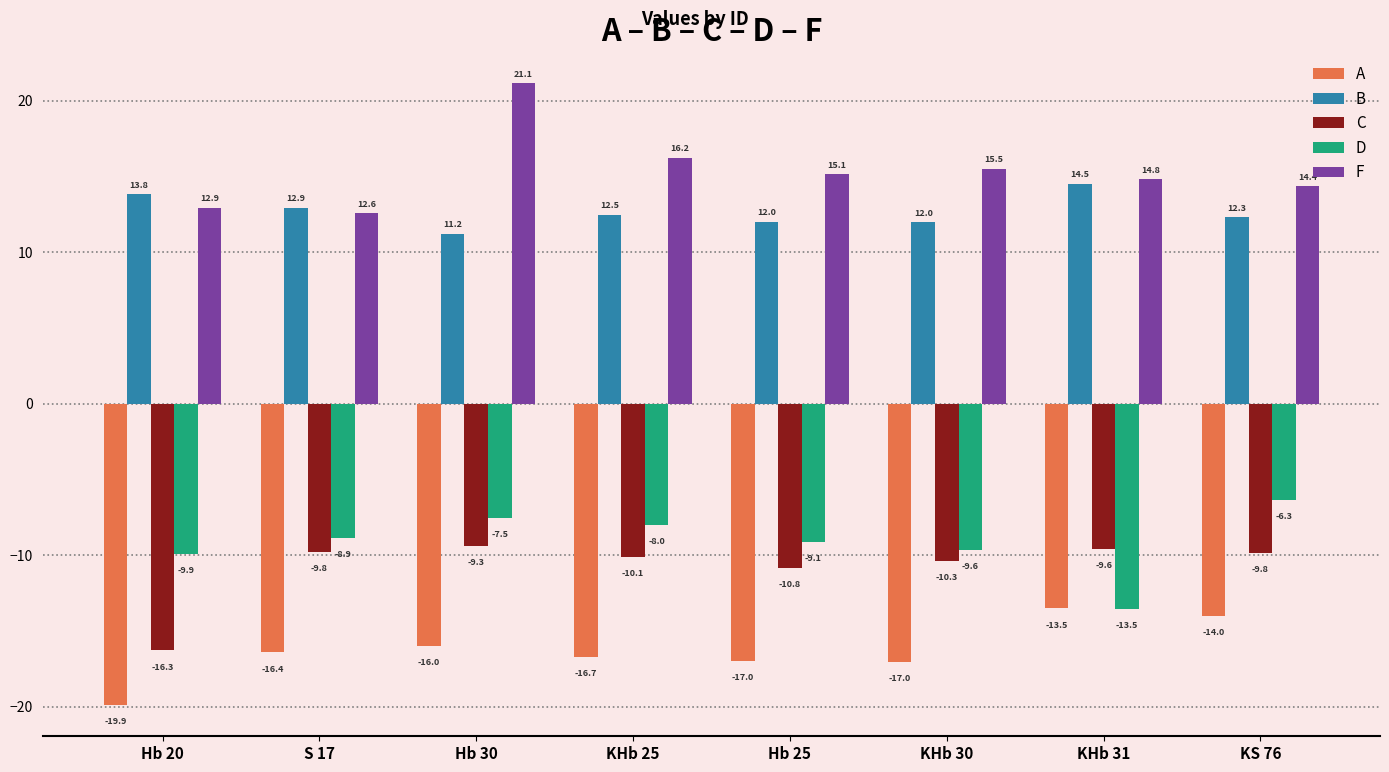

What is the difference between the B values at Hb 25 and KS 76?

0.3